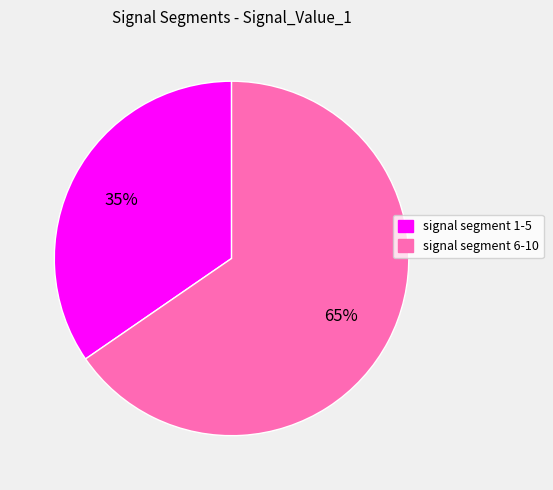

Which slice is the largest?

signal segment 6-10